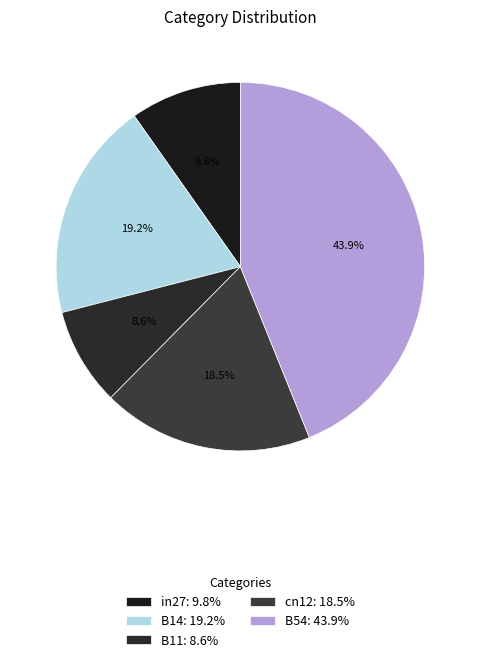

Is it true that B11 is 16% of the pie?

False